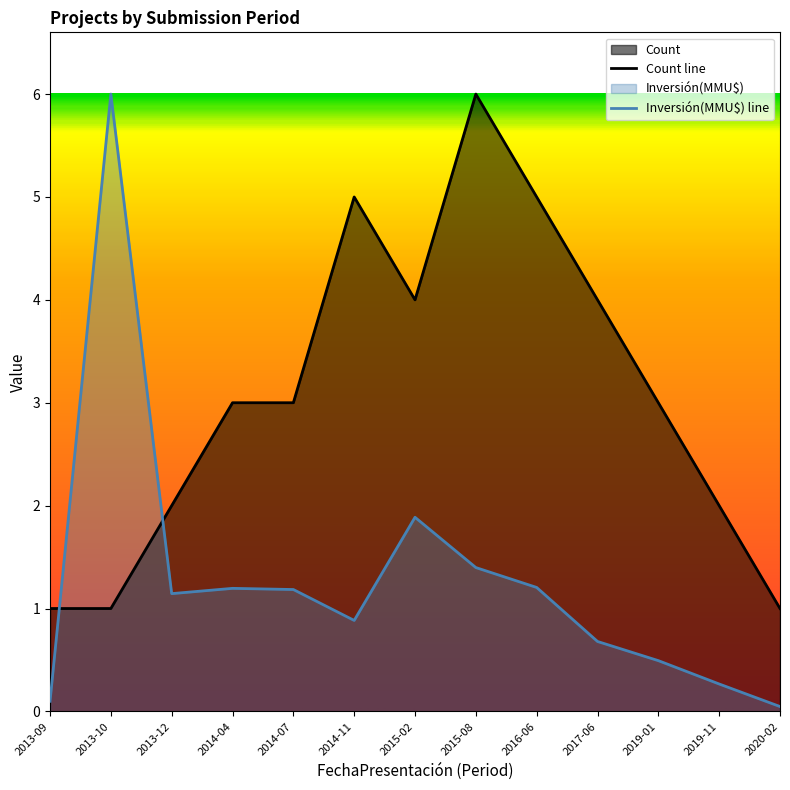

What is the label of the 11th point from the left?

2019-01